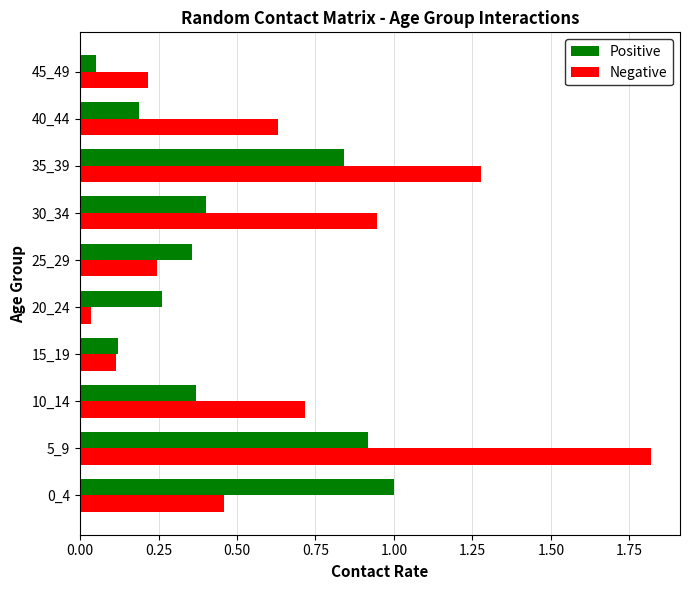

Which series changed the most between 5_9 and 35_39?

Negative